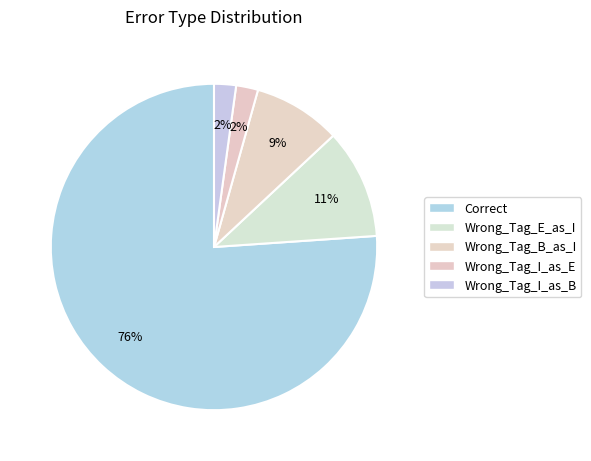

The Correct slice represents 76% of the pie. True or false?

True